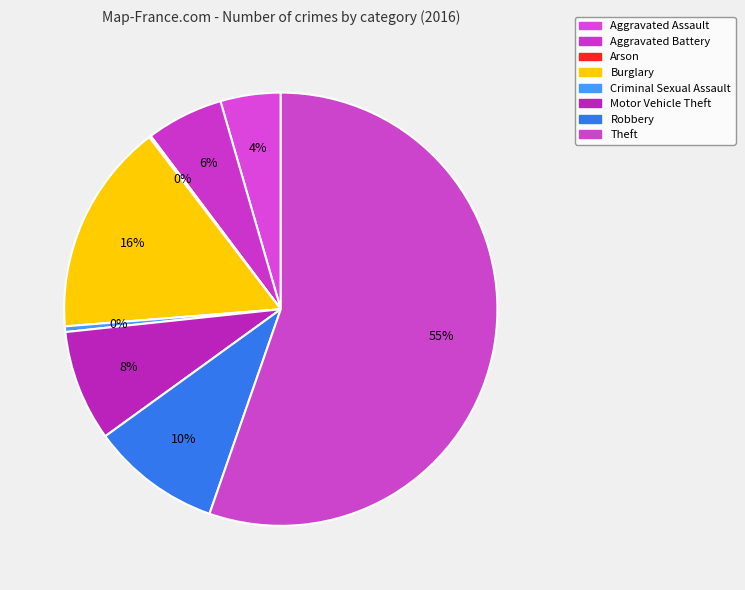

To the nearest percent, what is the difference between the Burglary and Motor Vehicle Theft slice percentages?

8%